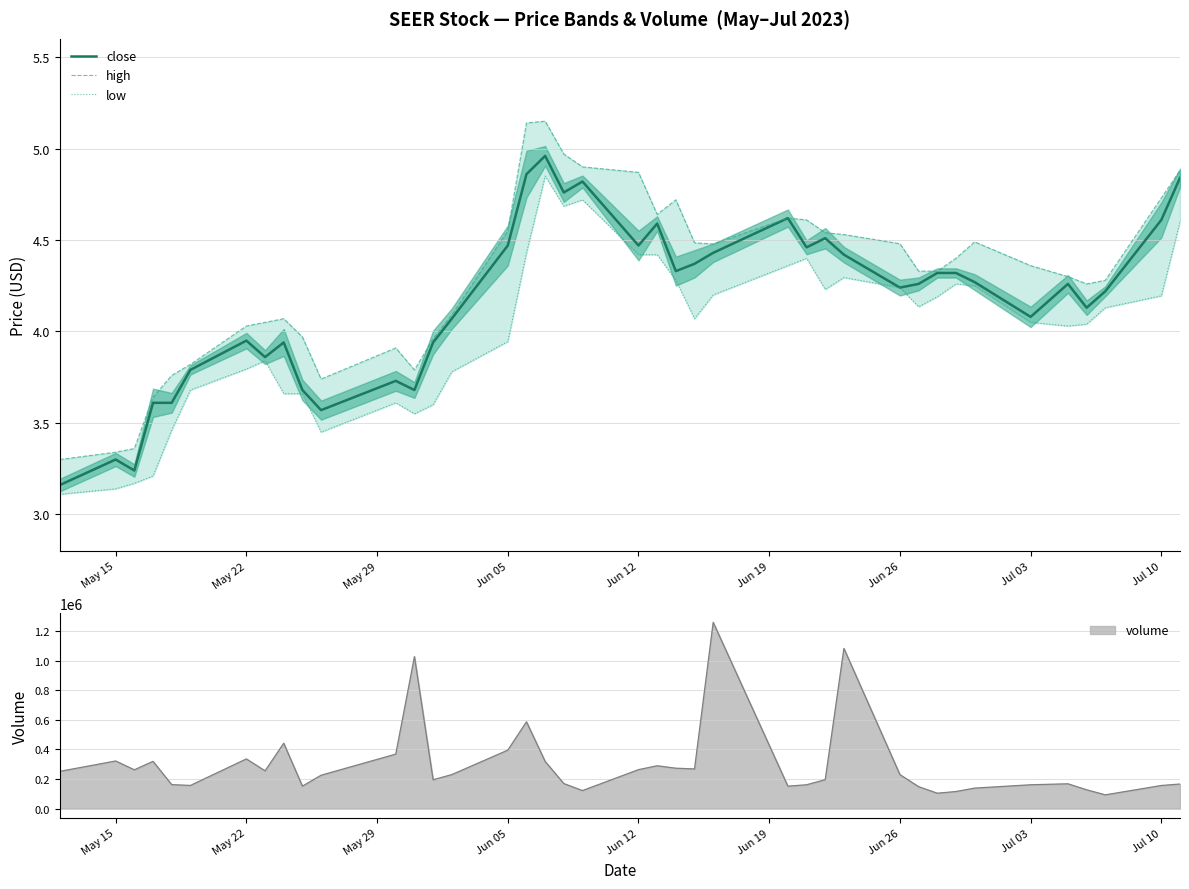

Rank the series by their maximum value, from lowest to highest.

low, close, high